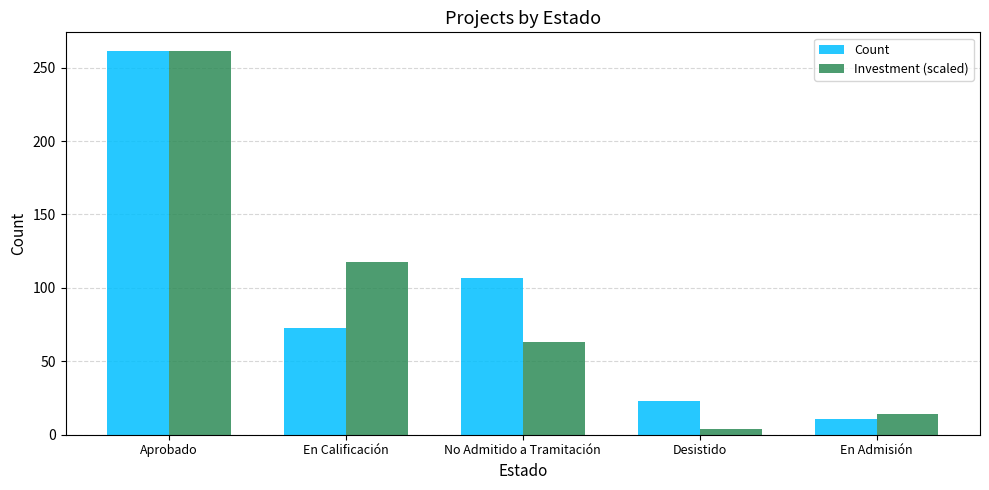

At which label does Investment (scaled) first exceed 63?

Aprobado